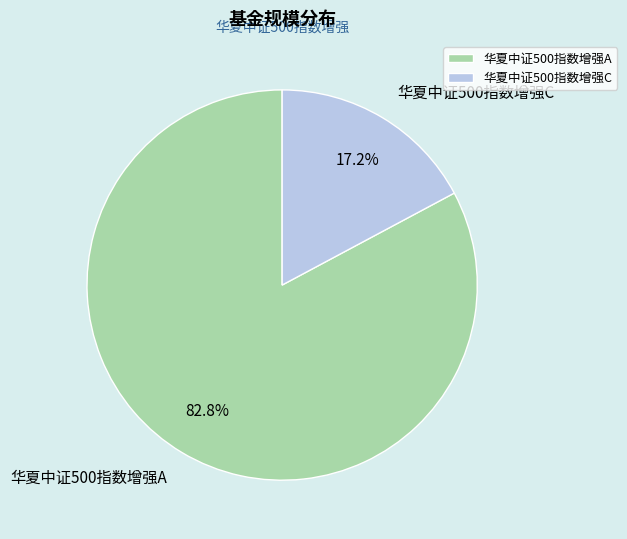

Rank the categories by value from lowest to highest.

华夏中证500指数增强C, 华夏中证500指数增强A